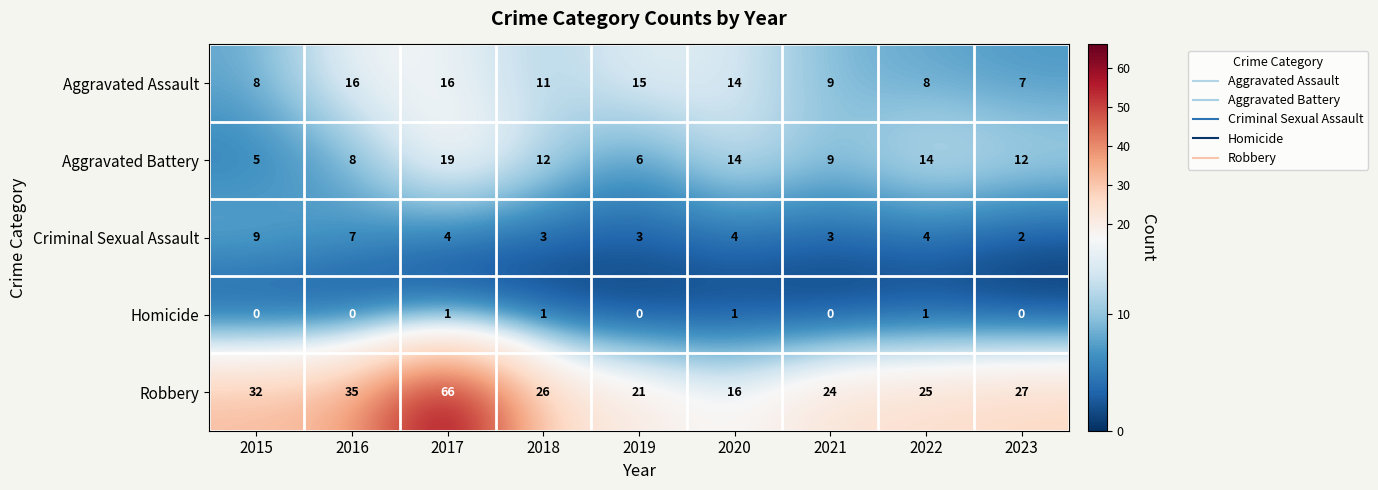

The Homicide series shows 1 at 2023. True or false?

False